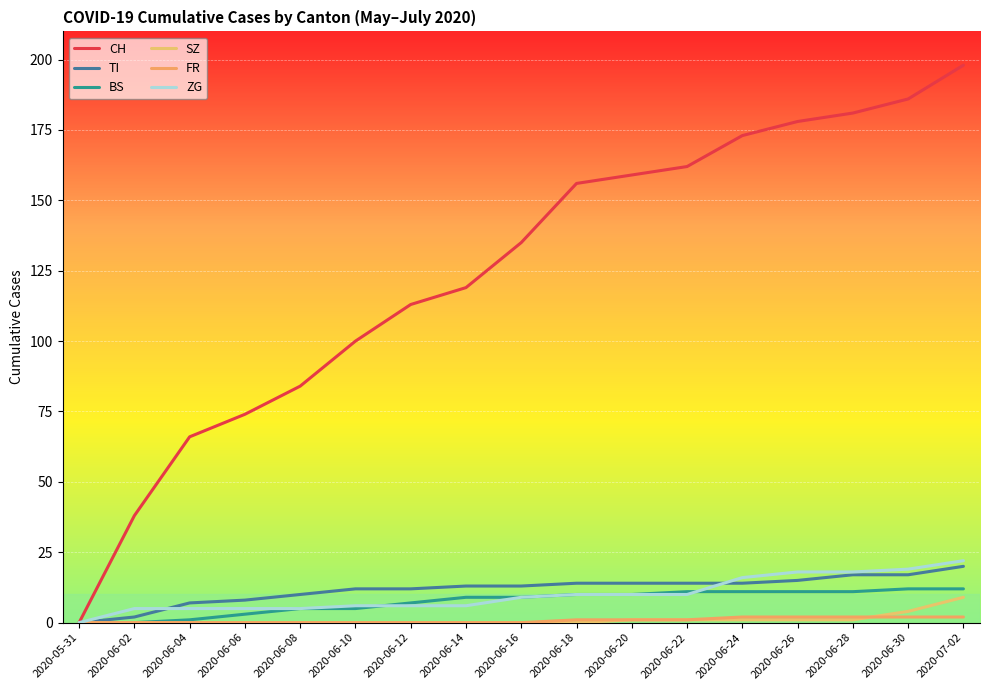

What is the difference between the maximum and minimum values in the ZG series?

22